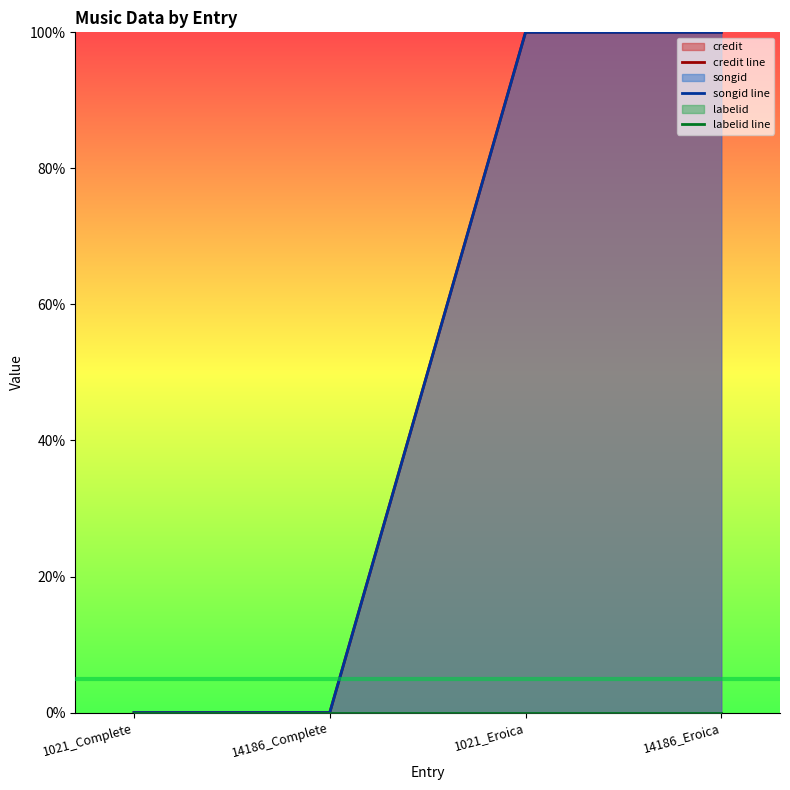

What is the sum of all songid line values?

200.0